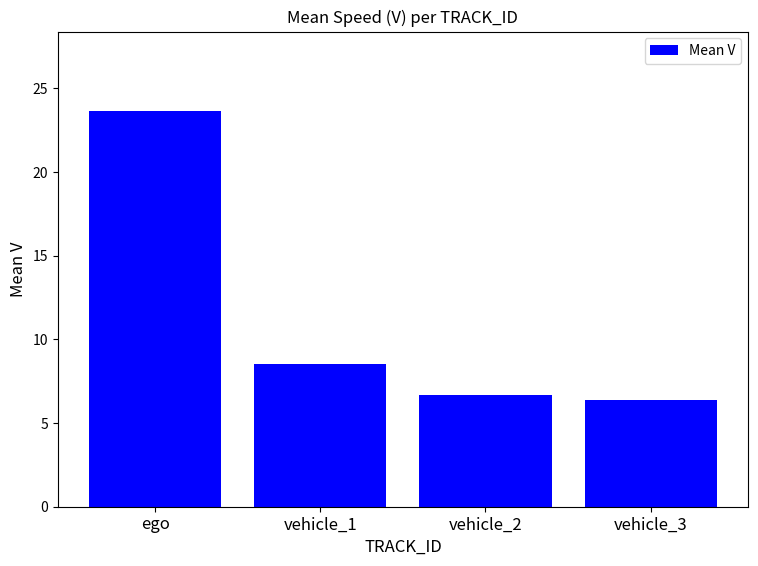

Reading left to right, what are all the values shown in this chart?

ego=23.7	vehicle_1=8.5	vehicle_2=6.7	vehicle_3=6.4